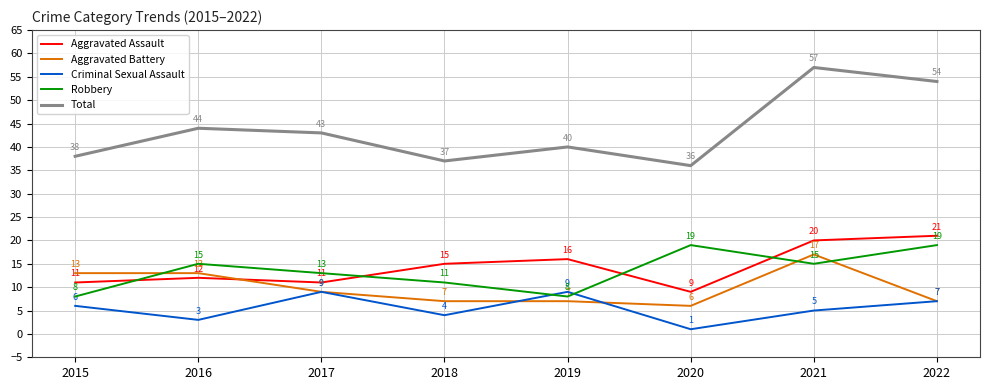

What is the spread (max minus min) of values at 2019?

33